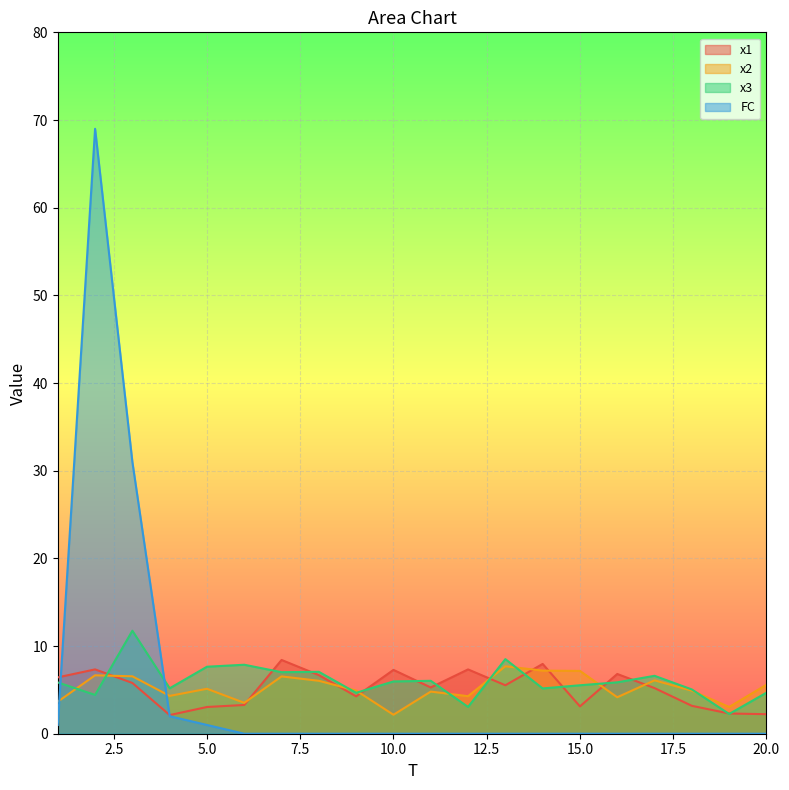

True or false: x3 has a value of 6.0 at 11.

True